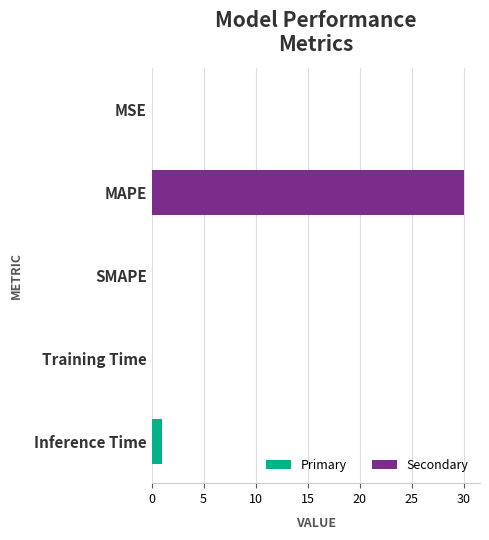

What is the sum of all values?

31.1